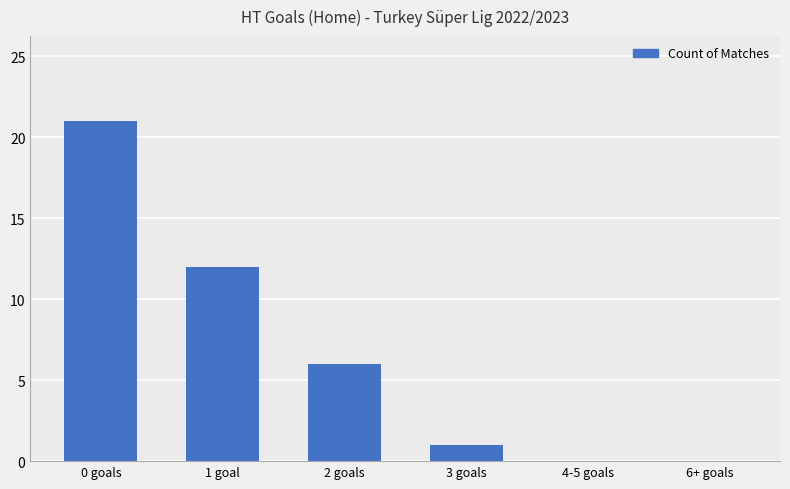

What is the average value?

7